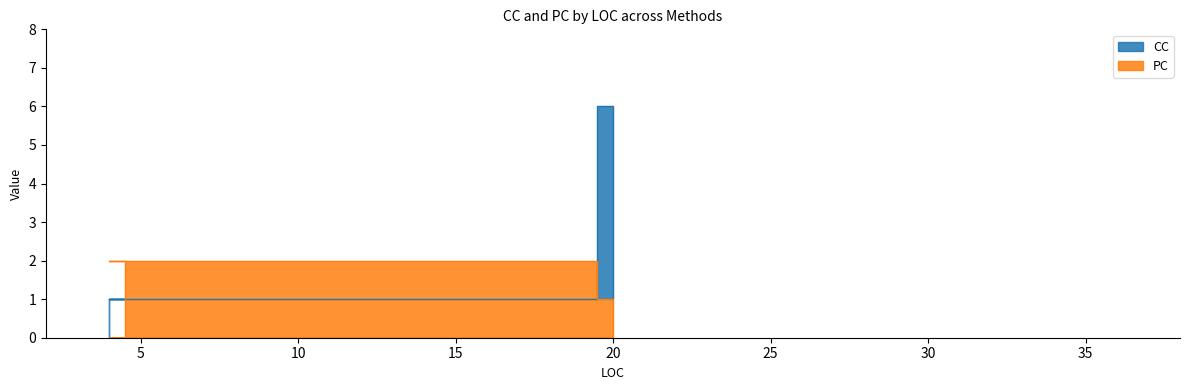

Reading left to right, transcribe all the data shown in this chart.

CC: 1	6	1	1	1
PC: 0	1	2	2	0